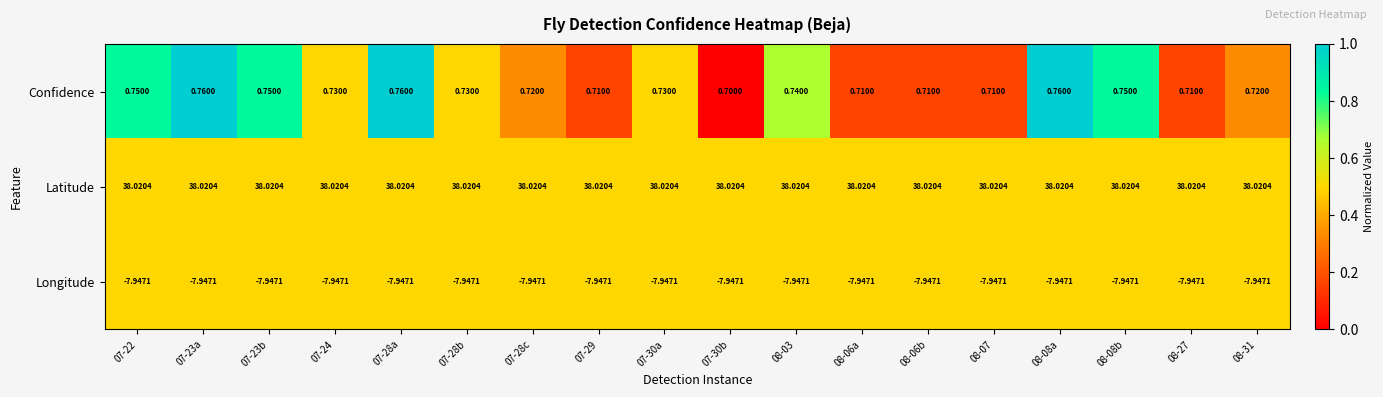

List the series in order of their peak value, highest first.

Latitude, Confidence, Longitude